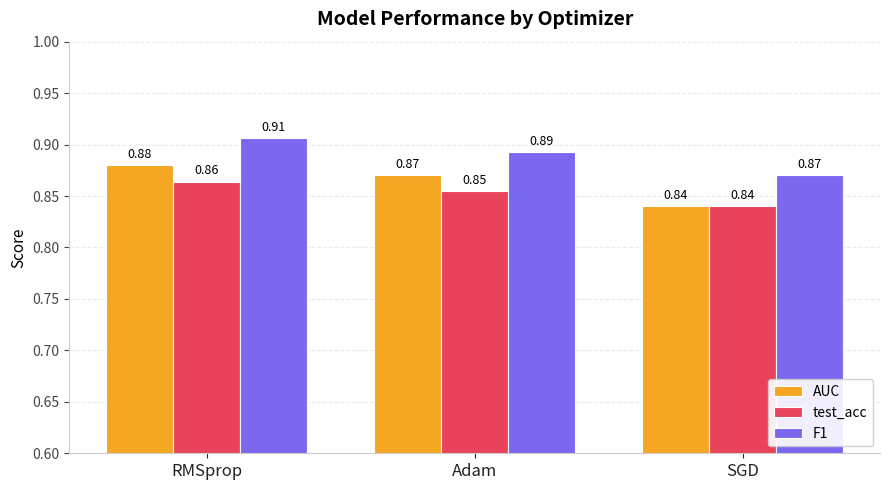

What is the sum of all F1 values?

2.7